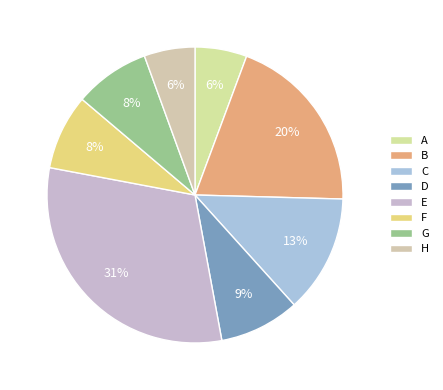

To the nearest percent, what portion does B represent?

20%